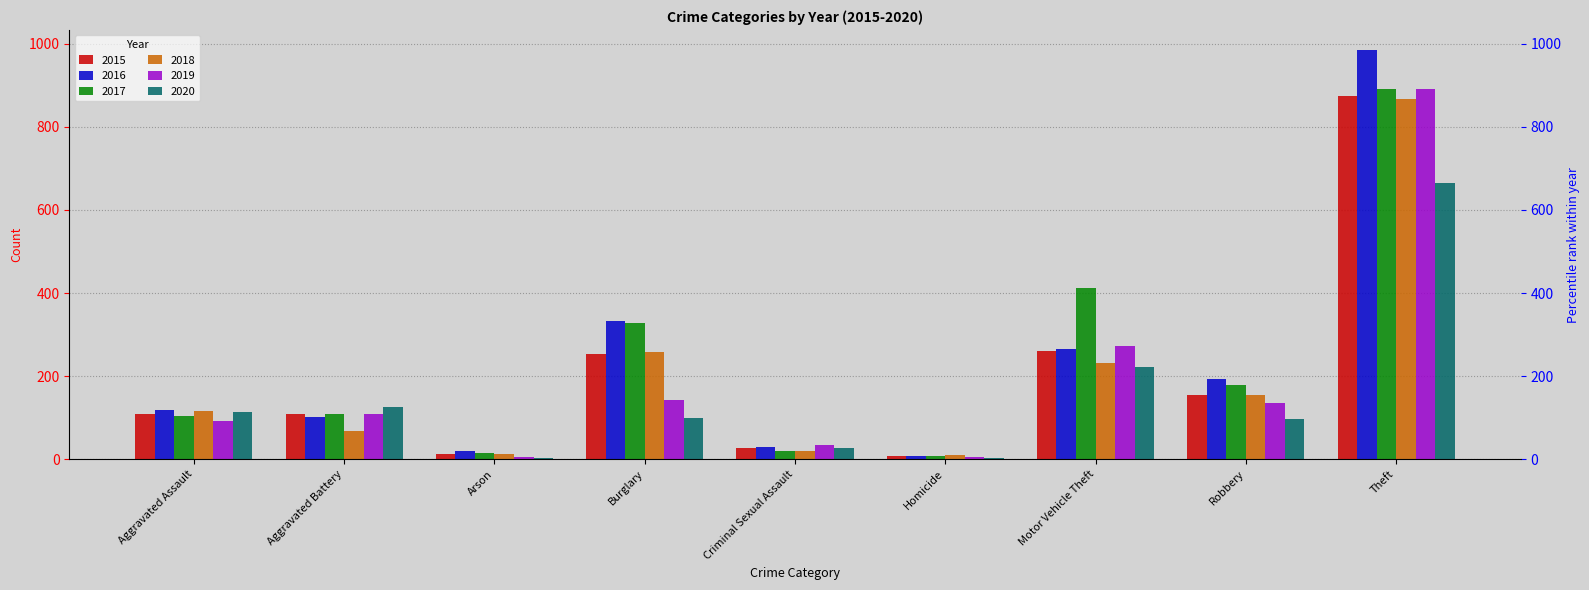

What position from the right is Homicide?

4